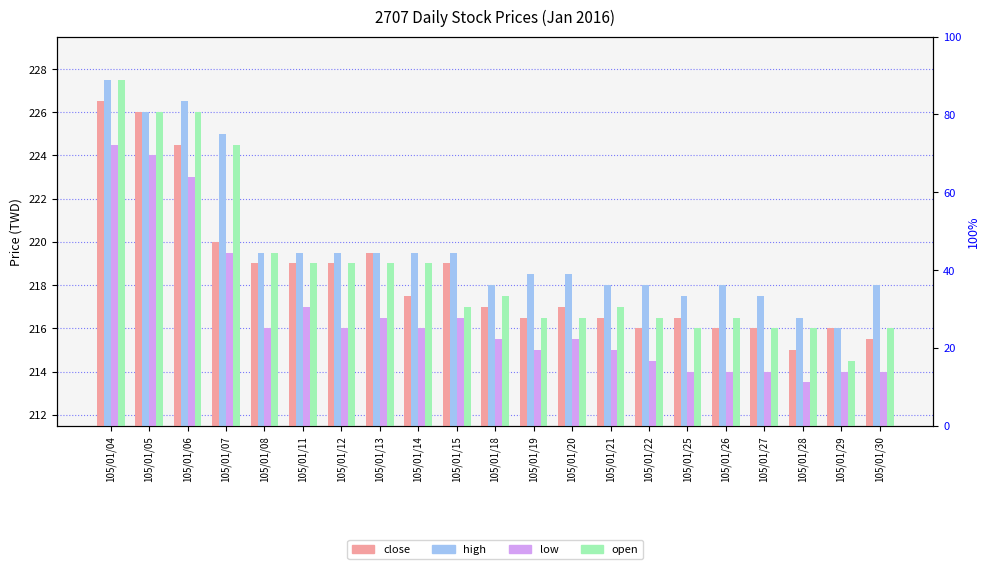

What is the difference between the maximum and minimum values in the low series?

11.0